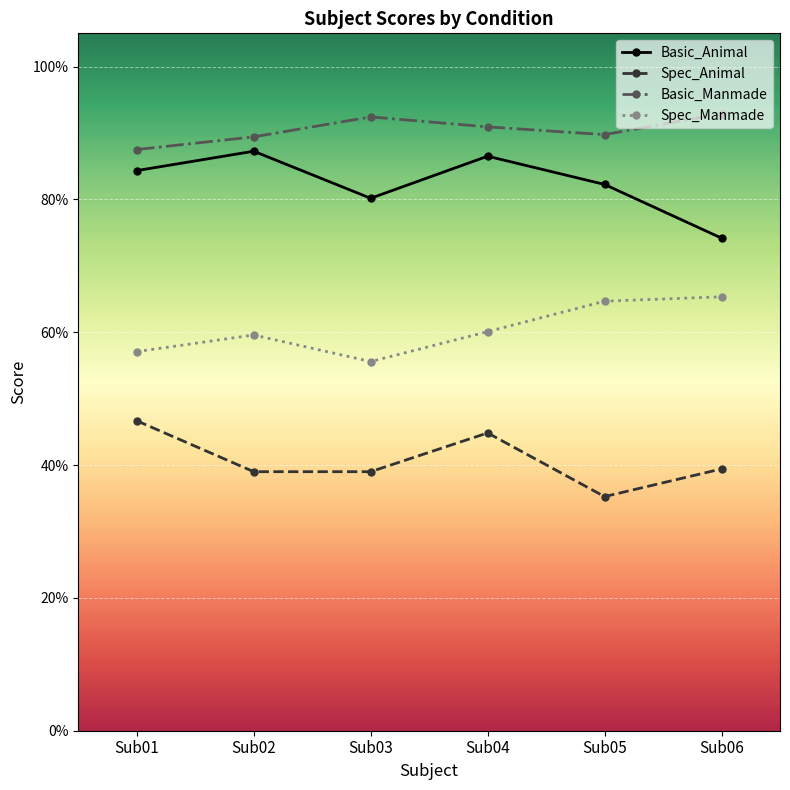

Between Sub01 and Sub04, which series saw the biggest shift?

Basic_Manmade